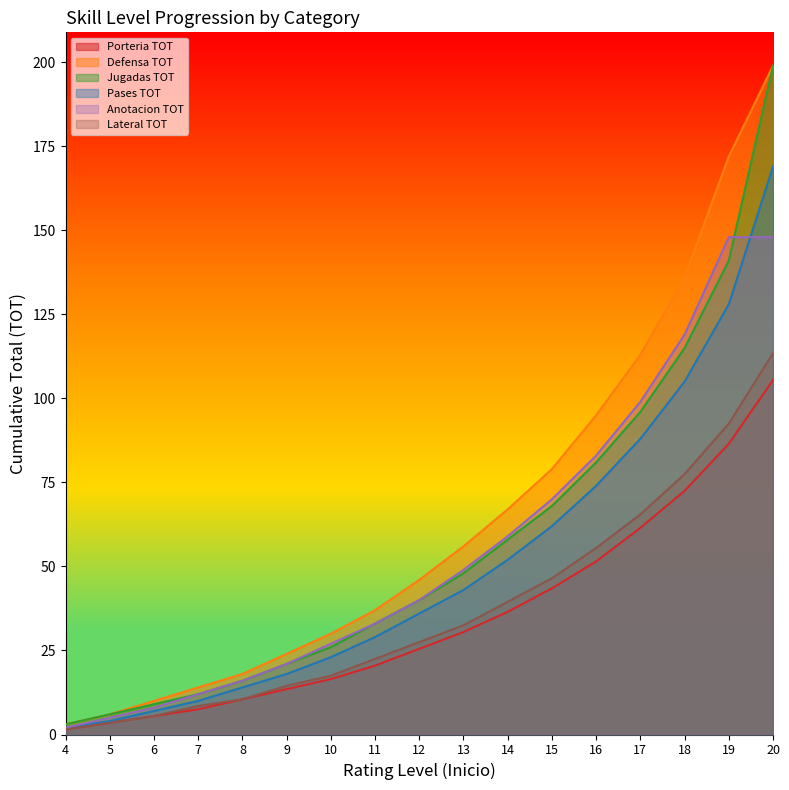

How many categories are shown in the chart?

17